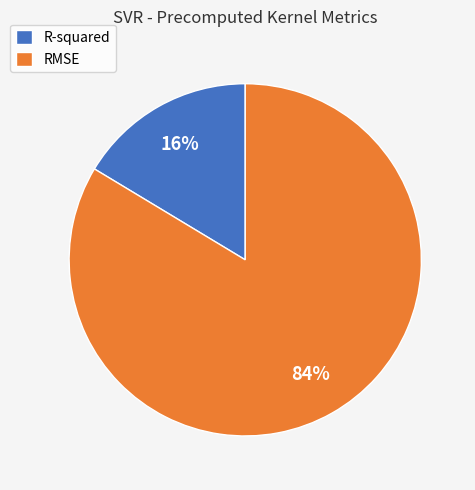

Do R-squared and RMSE together represent more than half of the pie?

Yes